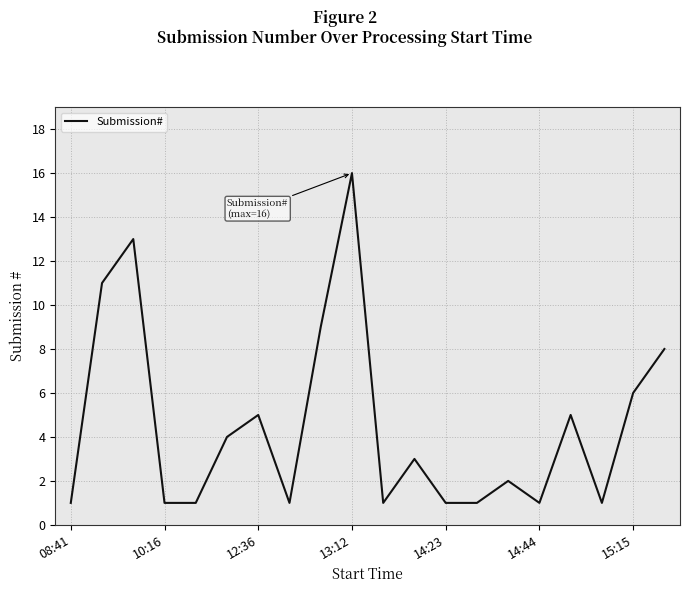

How many points are higher than both their immediate neighbors (excluding endpoints)?

6